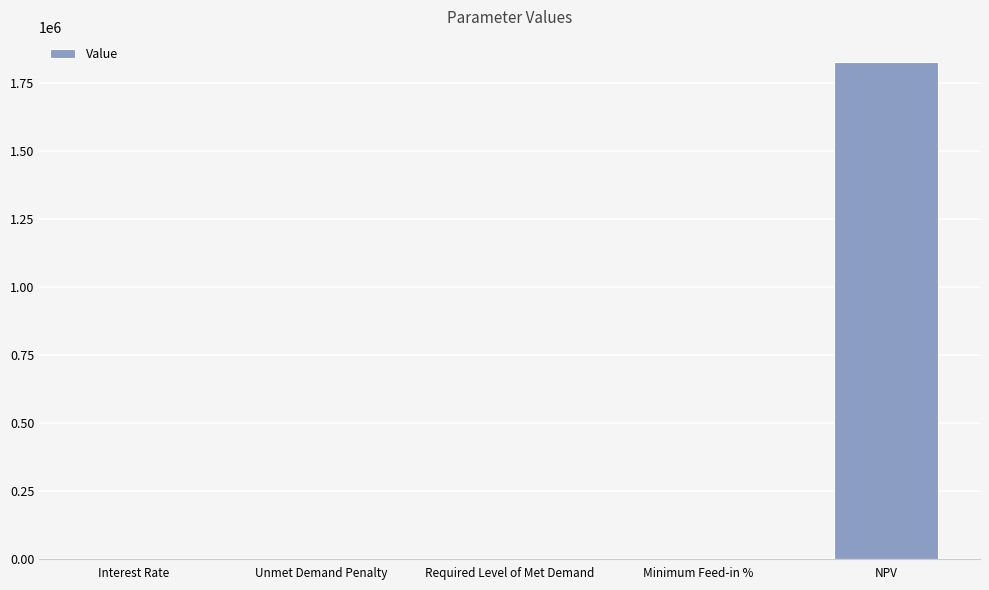

Where is the data nearest to the value 913790?

Interest Rate